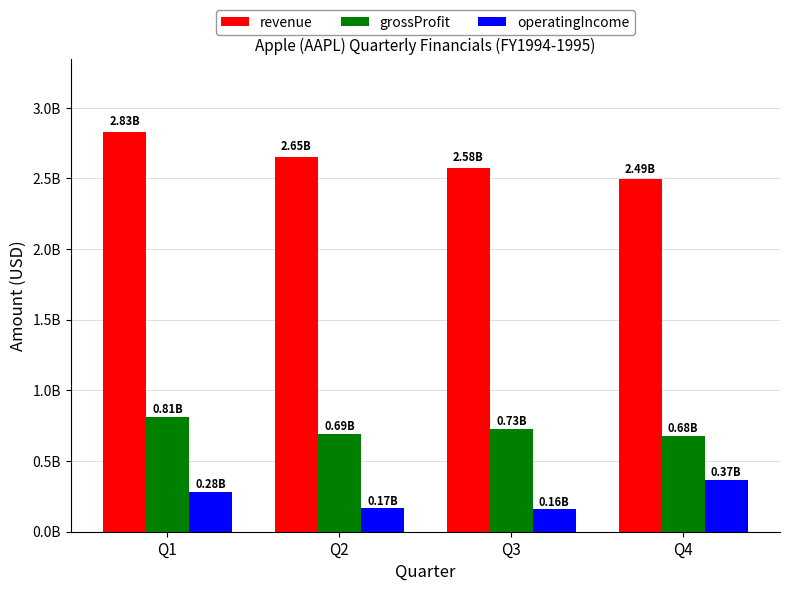

What is the sum of all operatingIncome values?

981235000